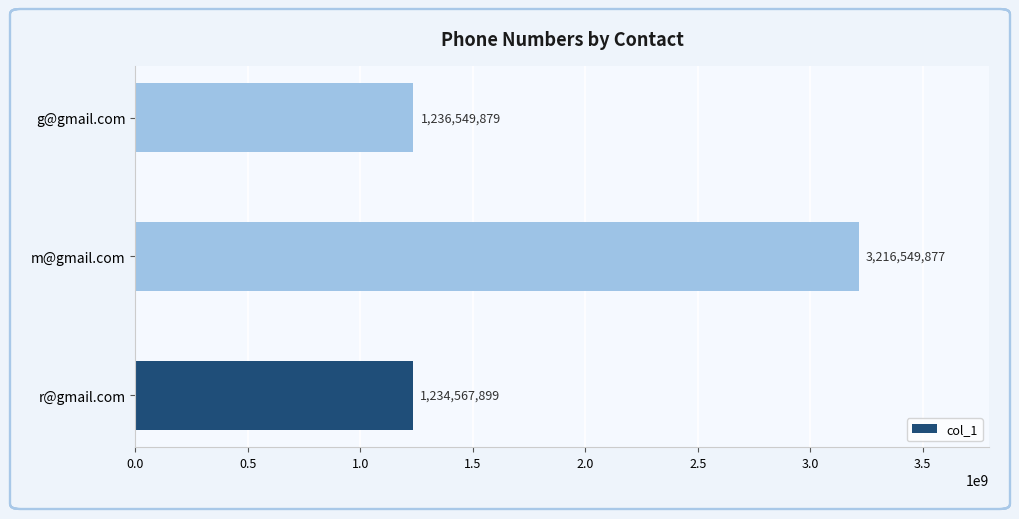

Rank the categories by value from lowest to highest.

r@gmail.com, g@gmail.com, m@gmail.com